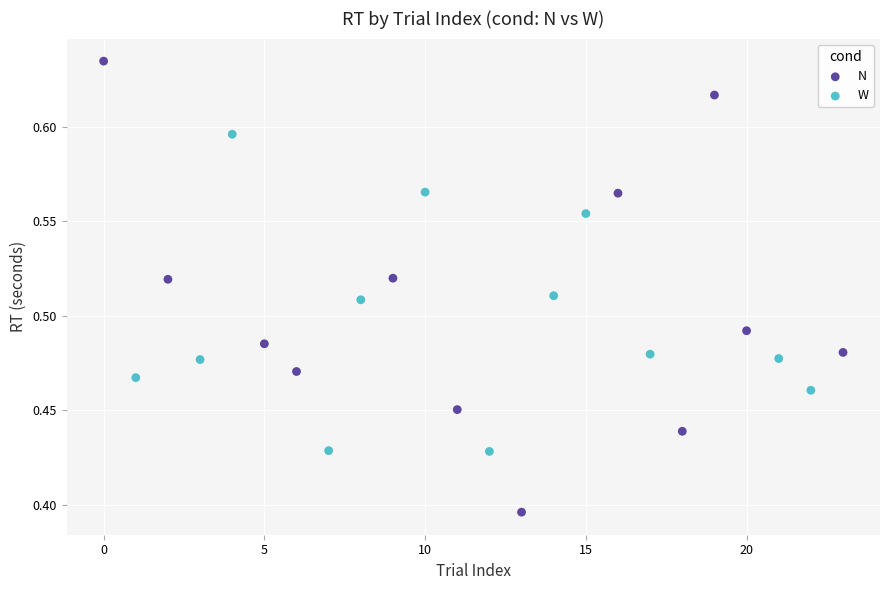

Which series contains the lowest Y value?

N